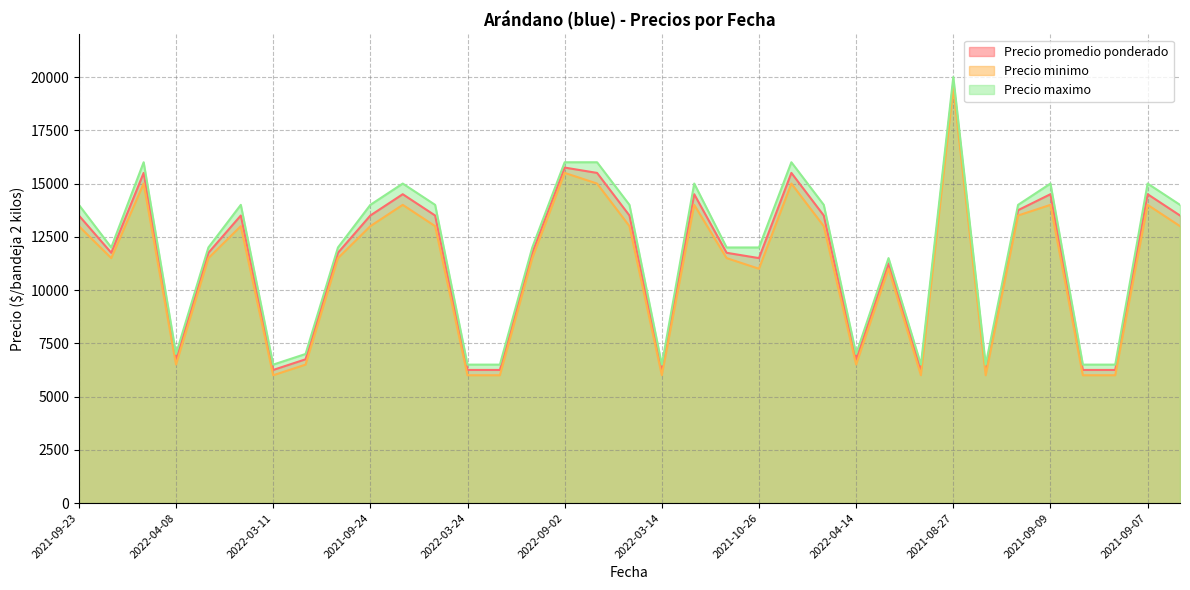

List the labels in order of Precio maximo value, largest first.

2021-08-27, 2022-09-05, 2022-09-02, 2022-09-08, 2022-09-06, 2021-09-06, 2022-09-09, 2021-09-09, 2021-09-07, 2021-09-23, 2021-09-13, 2021-09-24, 2021-09-16, 2021-09-29, 2021-09-20, 2021-09-27, 2021-09-15, 2021-10-22, 2021-10-28, 2021-10-20, 2021-10-25, 2021-10-21, 2021-10-26, 2021-10-29, 2022-04-08, 2022-04-07, 2022-04-14, 2022-03-11, 2022-03-24, 2022-03-17, 2022-03-14, 2022-03-31, 2022-03-18, 2022-03-25, 2022-03-10